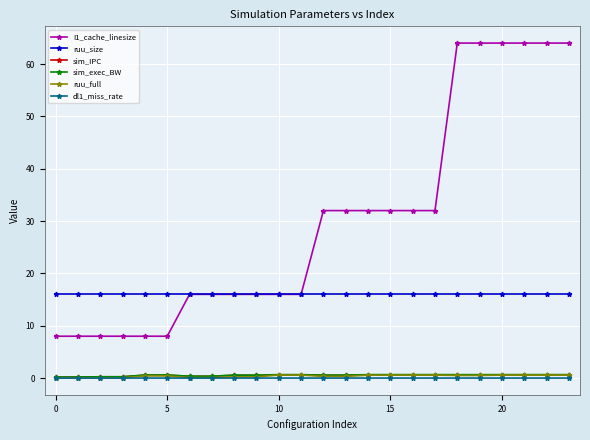

What is the value of the sim_exec_BW point at the 9th from the left?

0.6